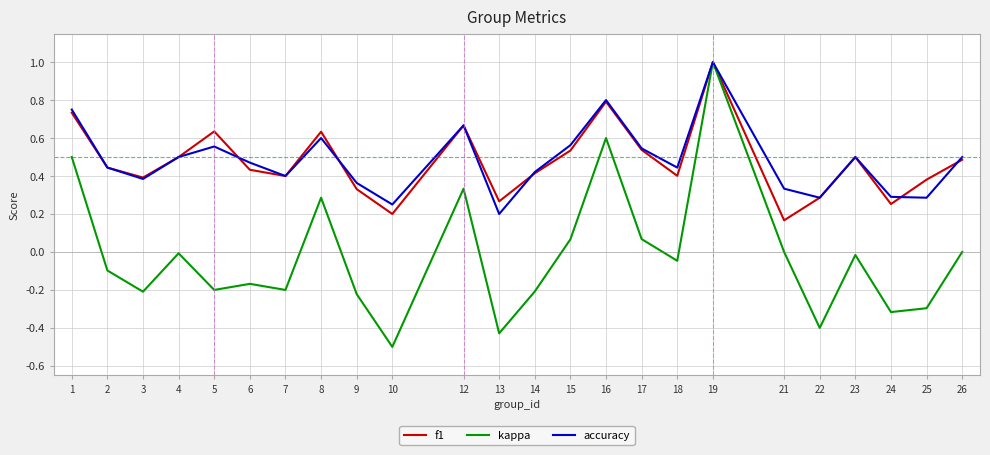

At which category does accuracy reach its first local peak?

5